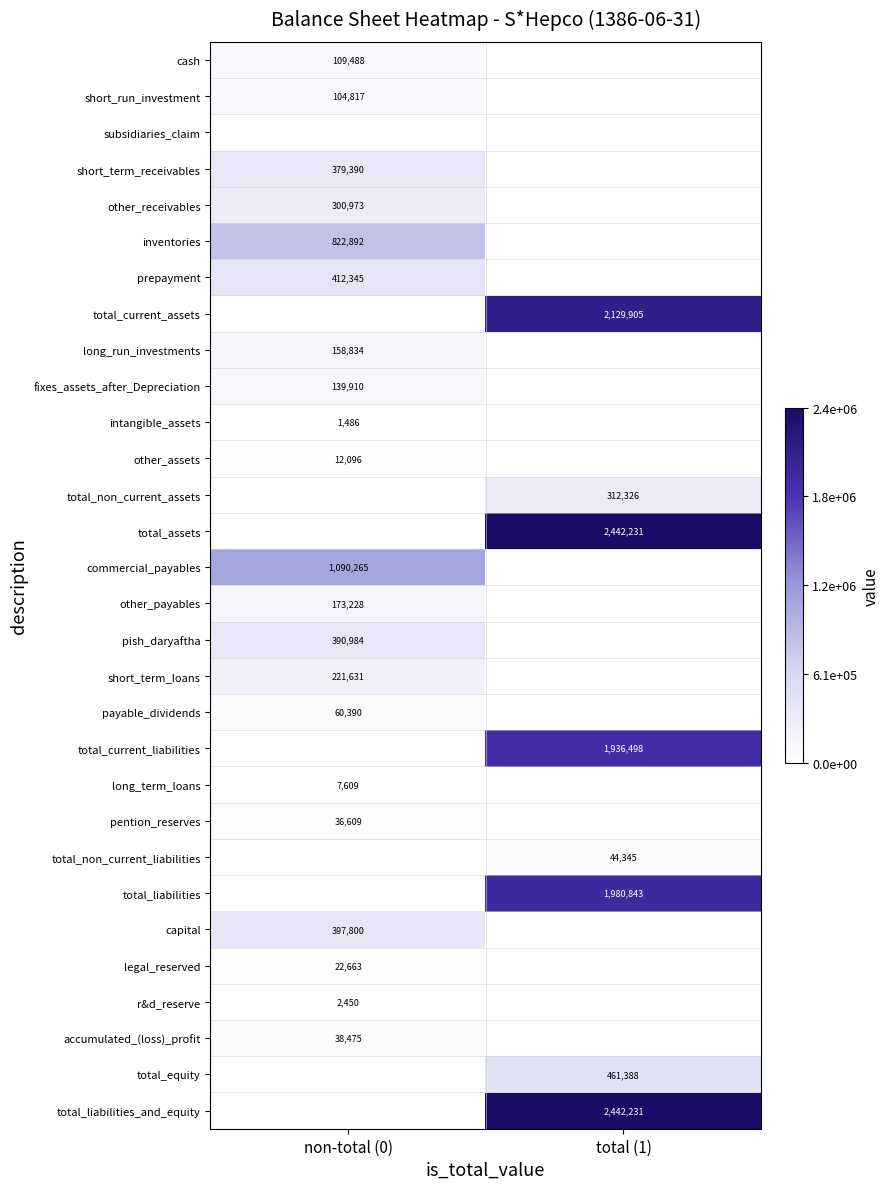

Is it true that total_current_liabilities equals 1162272 at total (1)?

False